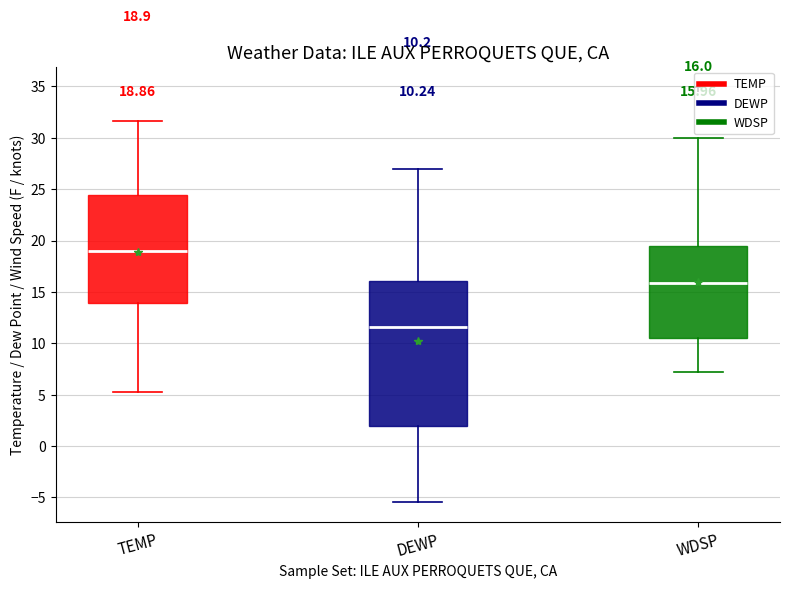

Which box's median line is the highest?

TEMP